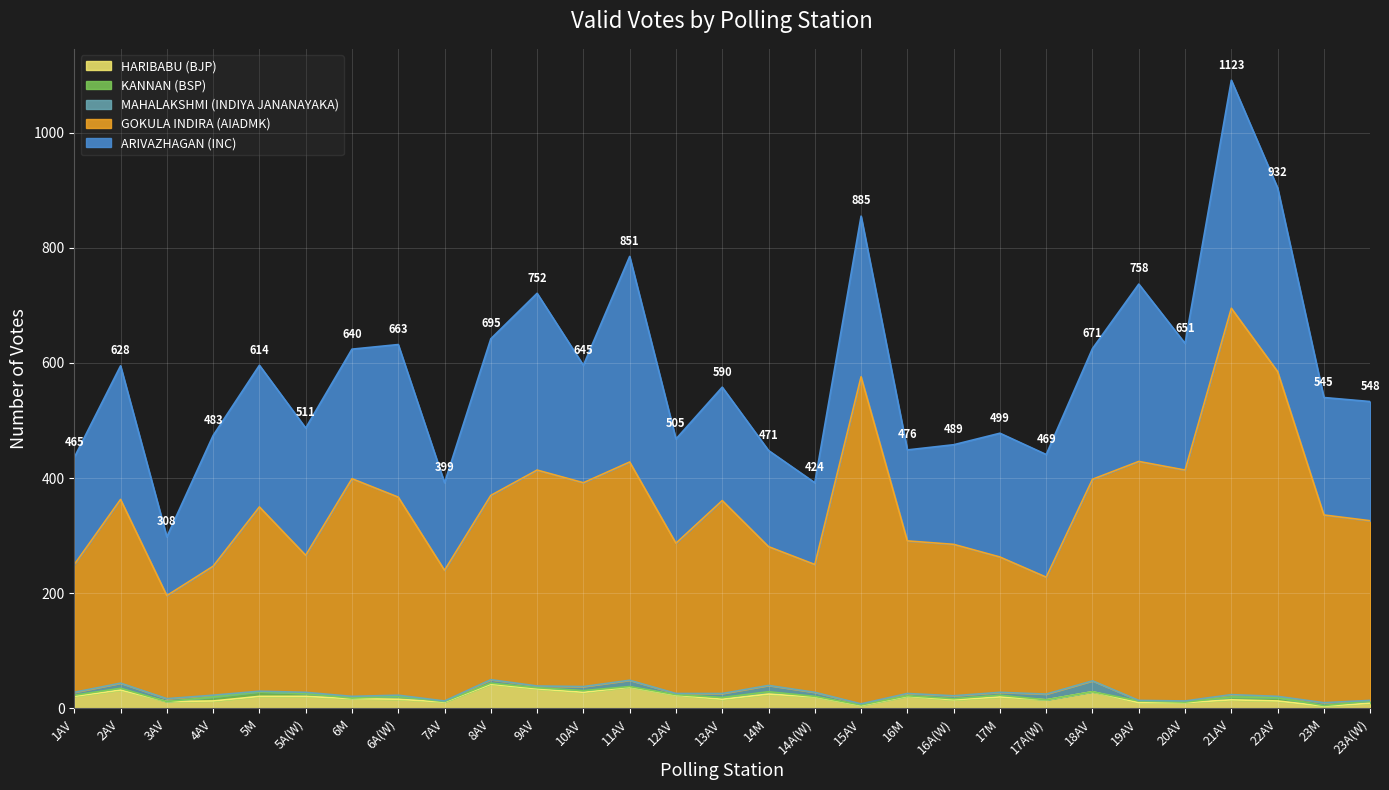

What is the total value across all series at 6A(W)?

632